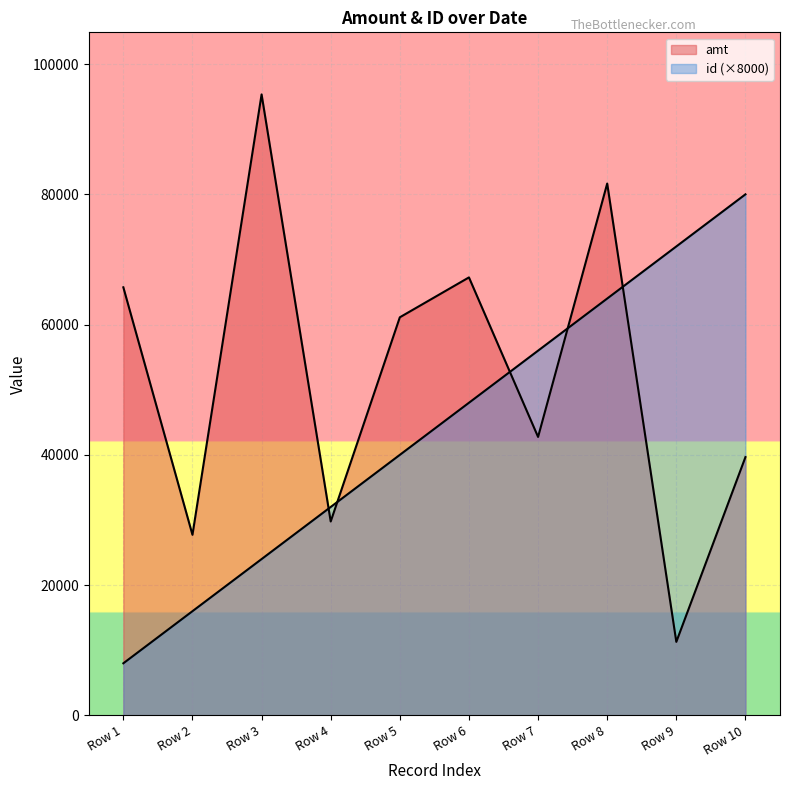

True or false: id has more than 2 points higher than both neighbors.

False